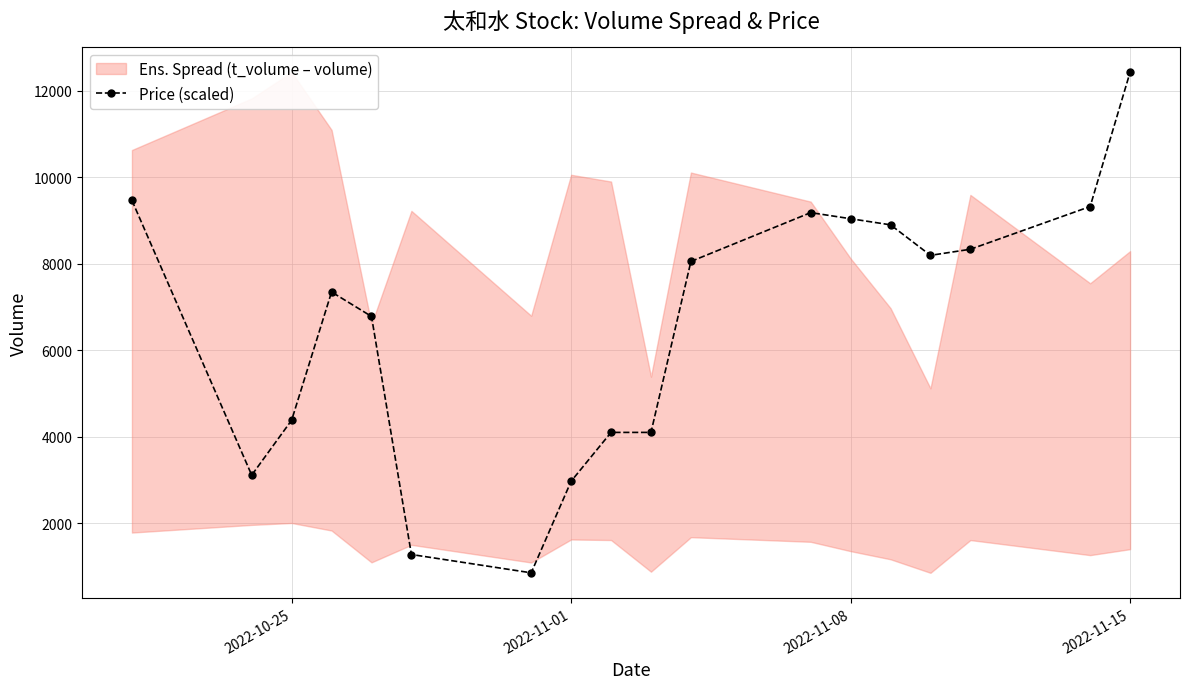

What is the lowest value of the Price (scaled) series?

849.0